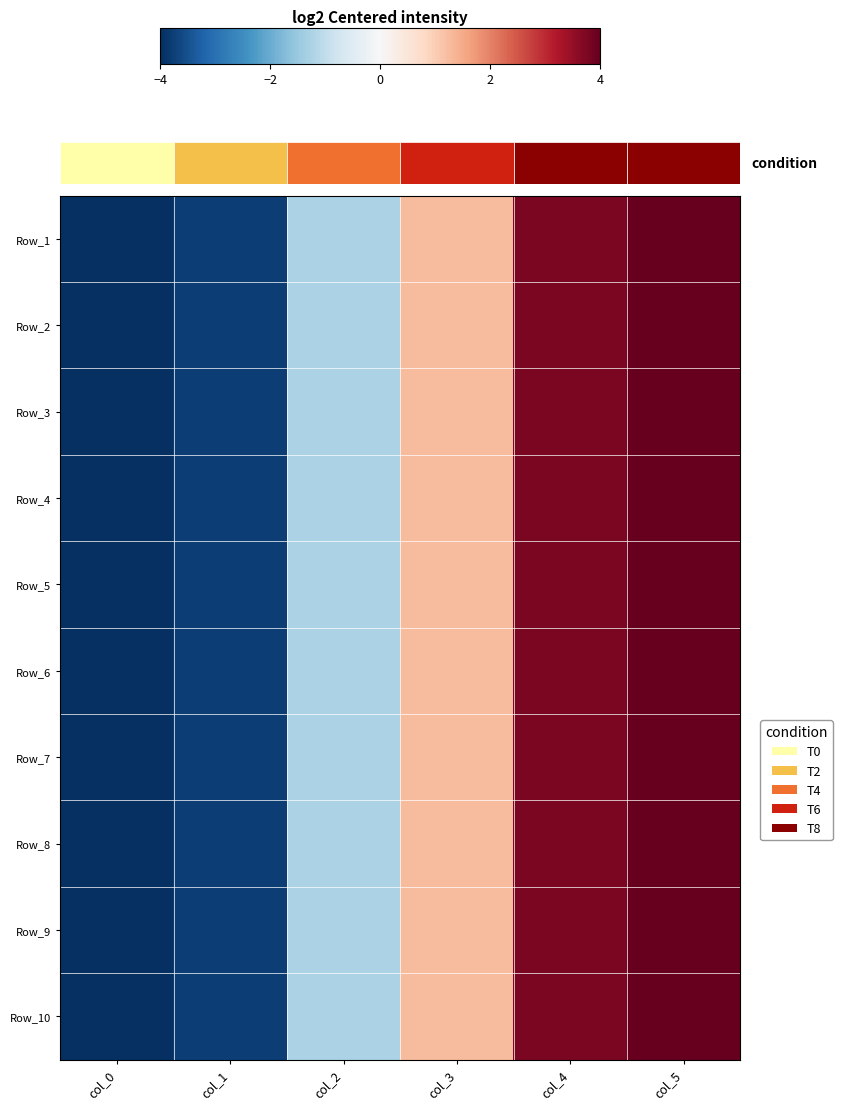

Reading right to left, extract all data points from this chart.

Row_1: col_5=6.3	col_4=3.8	col_3=1.3	col_2=-1.3	col_1=-3.8	col_0=-6.3
Row_2: col_5=6.3	col_4=3.8	col_3=1.3	col_2=-1.3	col_1=-3.8	col_0=-6.3
Row_3: col_5=6.3	col_4=3.8	col_3=1.3	col_2=-1.3	col_1=-3.8	col_0=-6.3
Row_4: col_5=6.3	col_4=3.8	col_3=1.3	col_2=-1.3	col_1=-3.8	col_0=-6.3
Row_5: col_5=6.3	col_4=3.8	col_3=1.3	col_2=-1.3	col_1=-3.8	col_0=-6.3
Row_6: col_5=6.3	col_4=3.8	col_3=1.3	col_2=-1.3	col_1=-3.8	col_0=-6.3
Row_7: col_5=6.3	col_4=3.8	col_3=1.3	col_2=-1.3	col_1=-3.8	col_0=-6.3
Row_8: col_5=6.3	col_4=3.8	col_3=1.3	col_2=-1.3	col_1=-3.8	col_0=-6.3
Row_9: col_5=6.3	col_4=3.8	col_3=1.3	col_2=-1.3	col_1=-3.8	col_0=-6.3
Row_10: col_5=6.3	col_4=3.8	col_3=1.3	col_2=-1.3	col_1=-3.8	col_0=-6.3